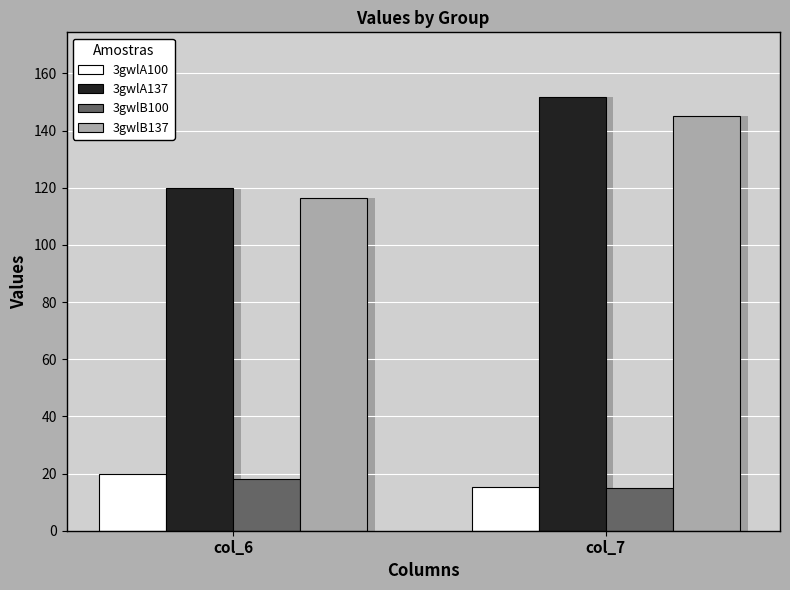

At which label does 3gwlB100 reach its peak?

col_6